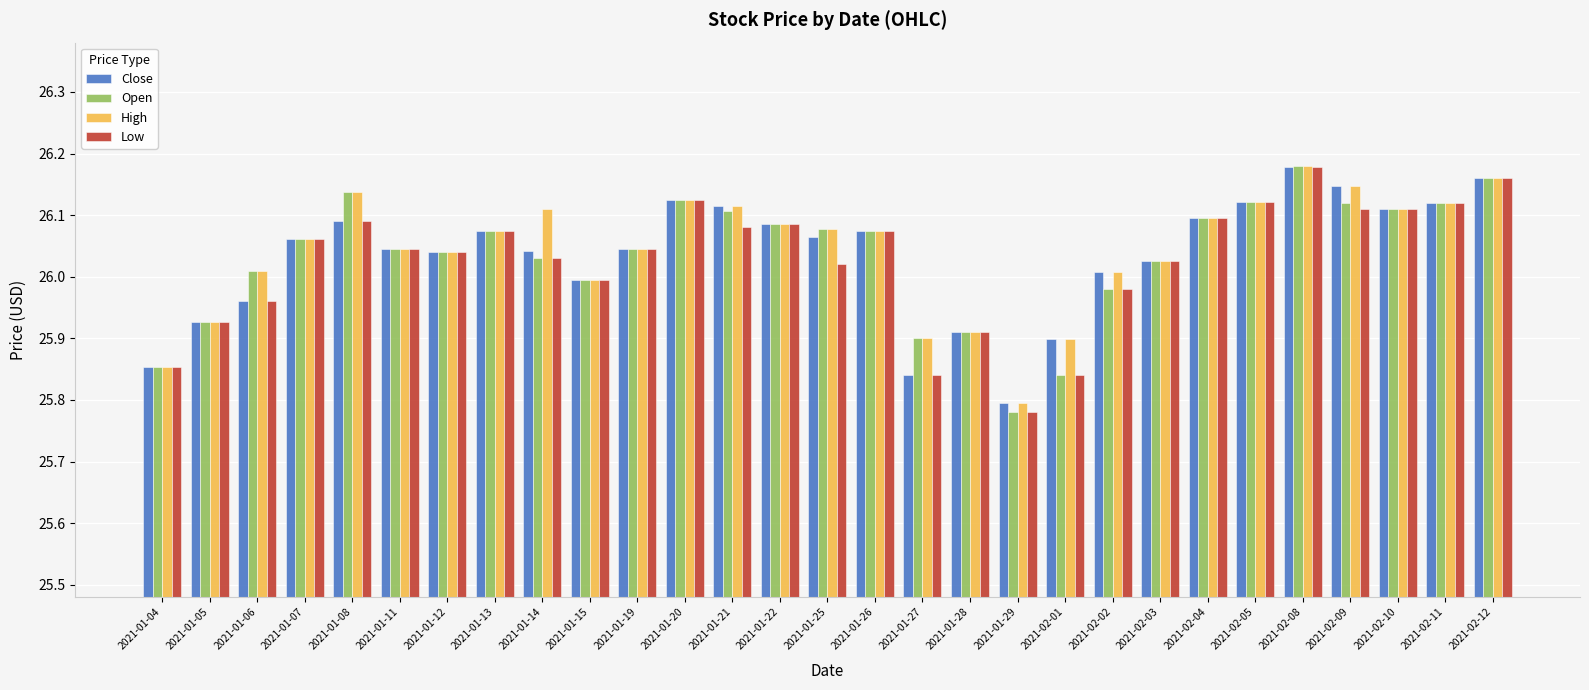

Which series has the largest range (max minus min)?

Open